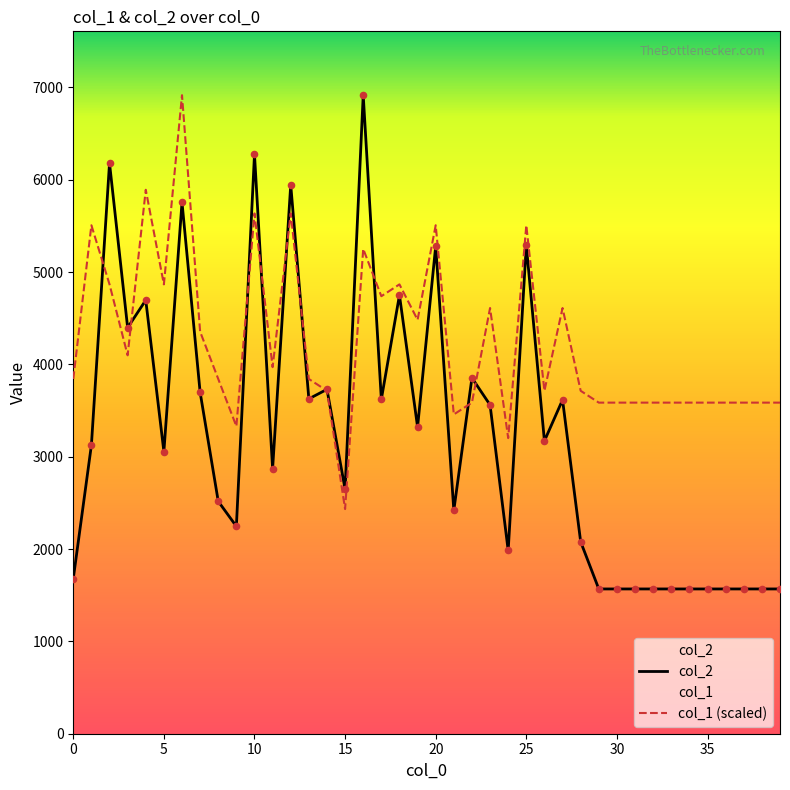

Which series has the largest total across all categories?

col_1 (scaled)